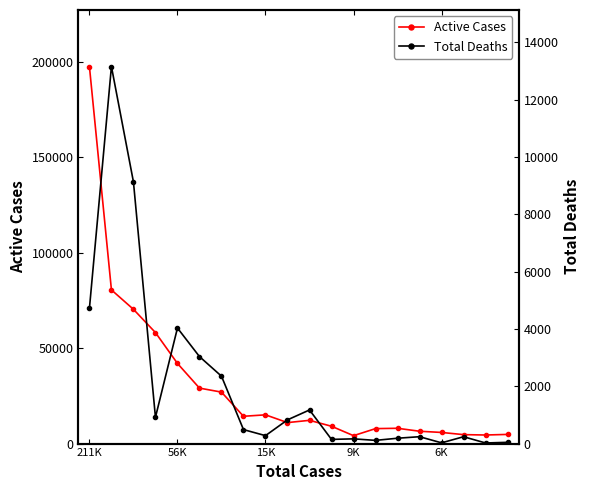

True or false: Total Deaths and Active Cases cross at least once.

False